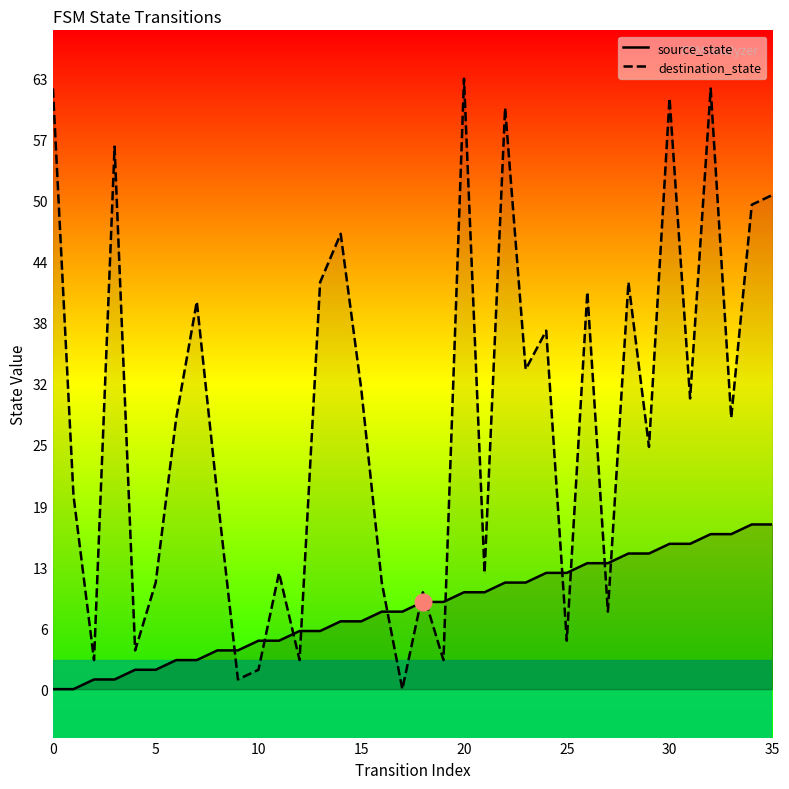

What is the sum of all destination_state values?

1014